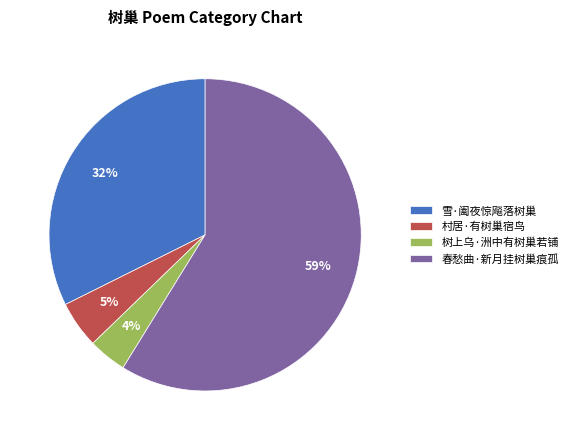

What is the smallest slice in the pie chart?

树上乌·洲中有树巢若铺